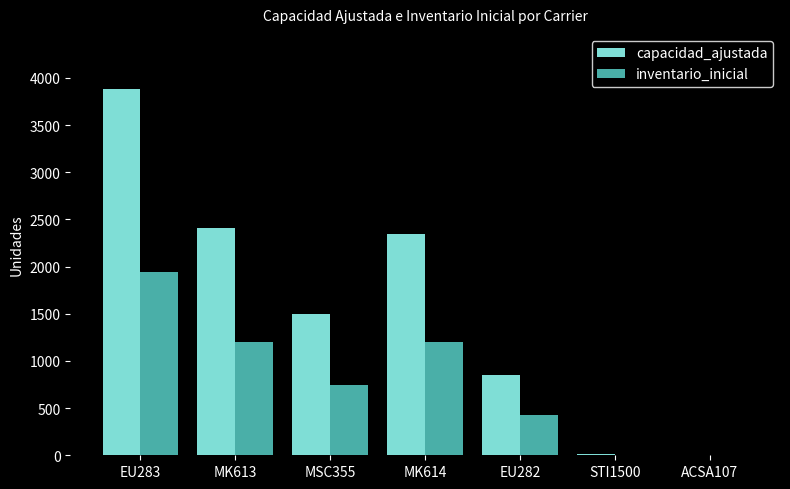

The capacidad_ajustada series shows 3880 at MK613. True or false?

False